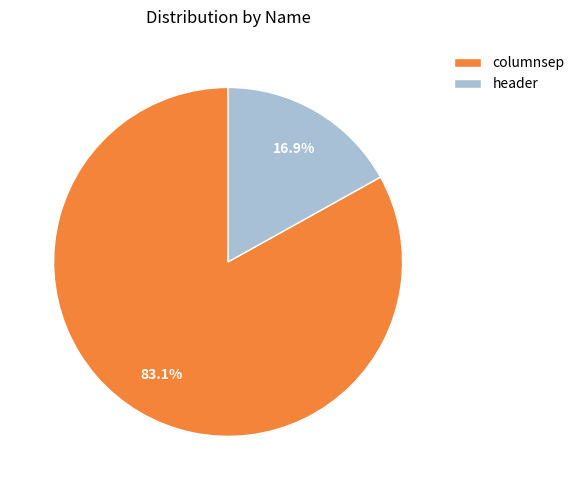

To the nearest percent, what is the difference between the largest and smallest slice percentages?

66%